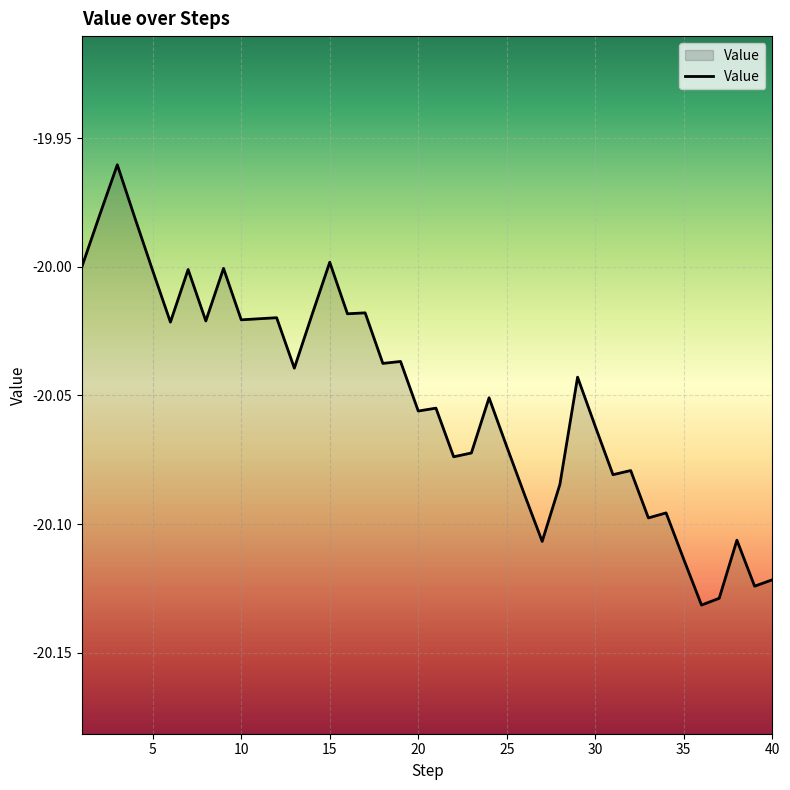

Reading left to right, list all the values displayed in this chart.

1=-20.0	2=-20.0	3=-20.0	4=-20.0	5=-20.0	6=-20.0	7=-20.0	8=-20.0	9=-20.0	10=-20.0	11=-20.0	12=-20.0	13=-20.0	14=-20.0	15=-20.0	16=-20.0	17=-20.0	18=-20.0	19=-20.0	20=-20.1	21=-20.1	22=-20.1	23=-20.1	24=-20.1	25=-20.1	26=-20.1	27=-20.1	28=-20.1	29=-20.0	30=-20.1	31=-20.1	32=-20.1	33=-20.1	34=-20.1	35=-20.1	36=-20.1	37=-20.1	38=-20.1	39=-20.1	40=-20.1